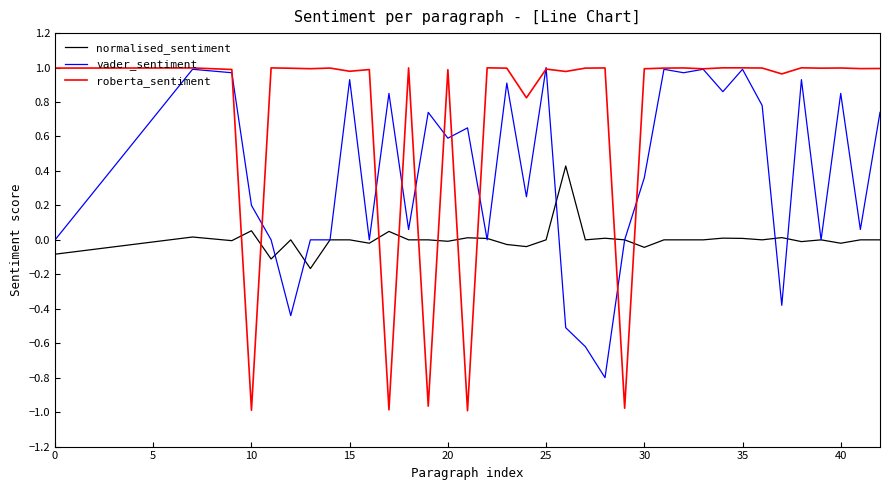

Which series has the largest total across all categories?

roberta_sentiment